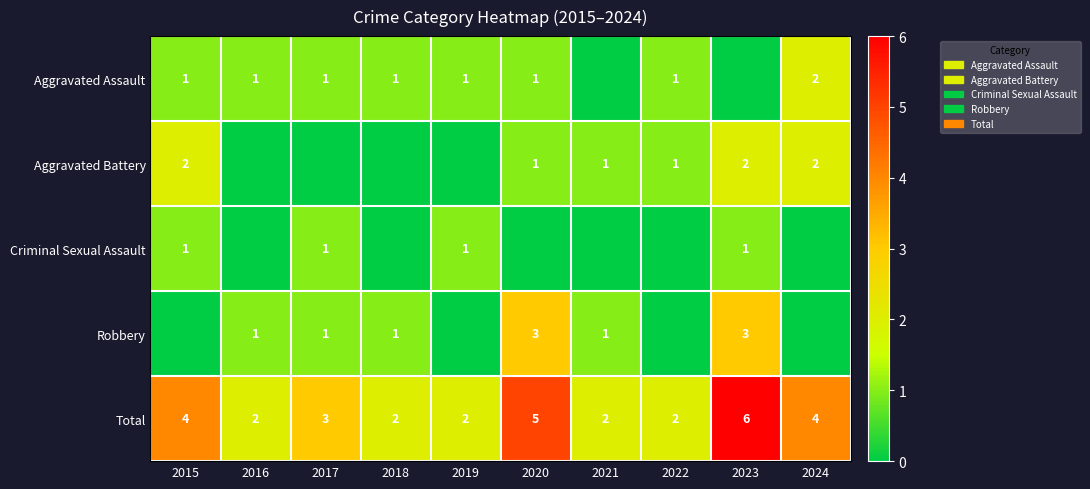

What is the difference between the maximum and minimum values in the Total series?

4